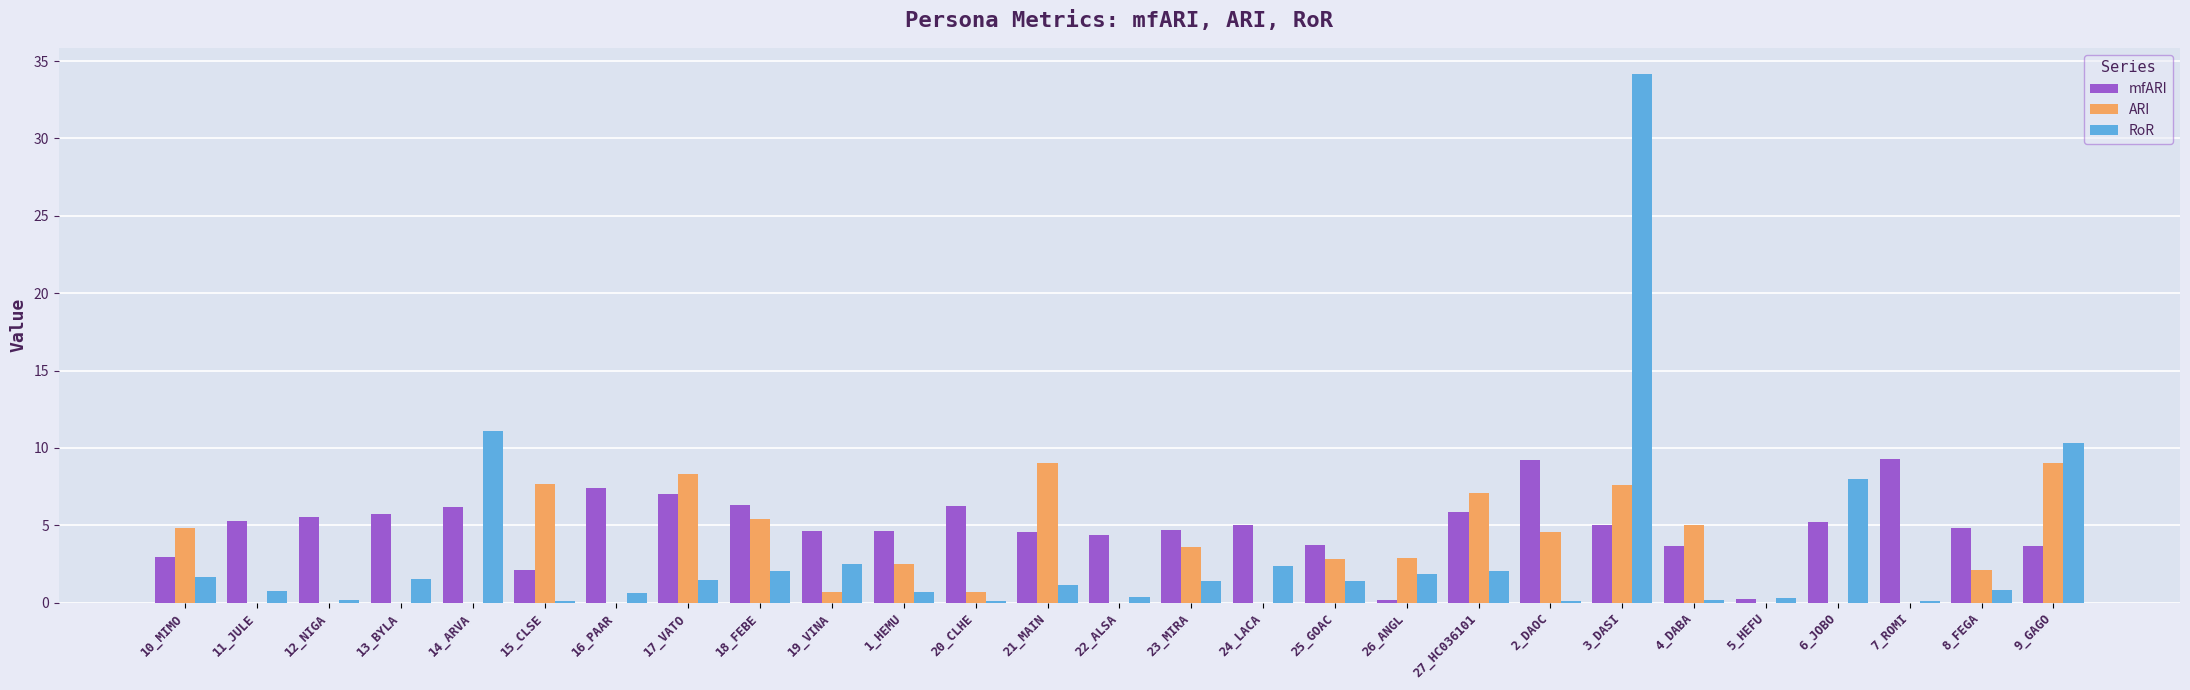

At which category is the sum across all series the highest?

3_DASI